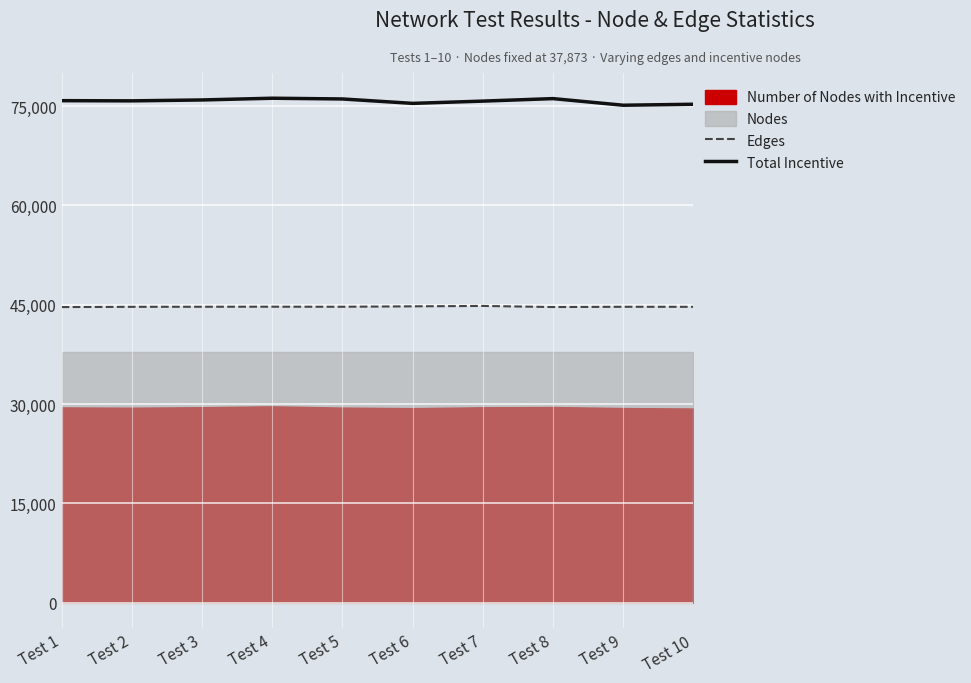

Which series has the largest range (max minus min)?

Total Incentive